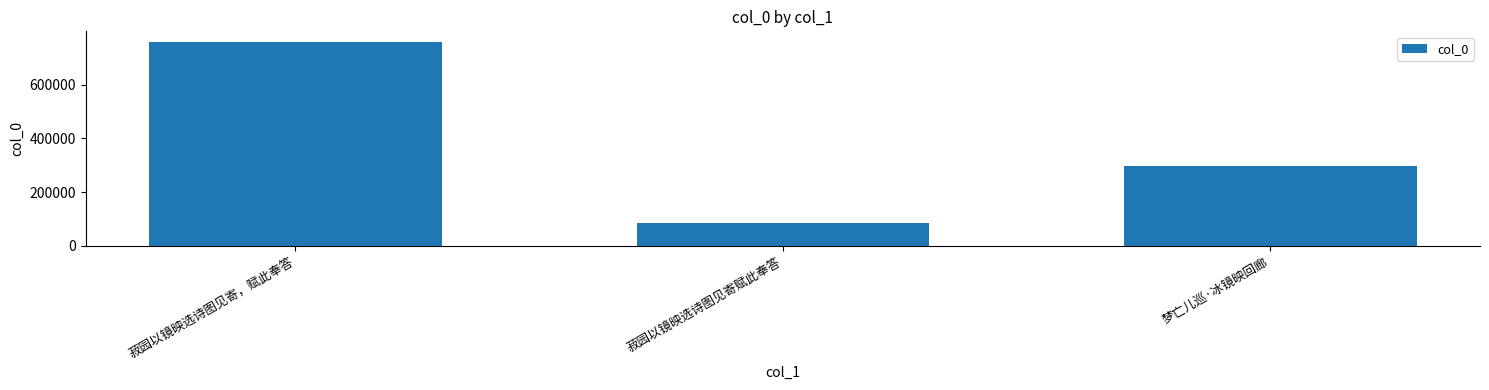

What is the ratio of the value at 菽园以镜映选诗图见寄，赋此奉答 to the value at 梦亡儿巡·冰镜映回廊?

2.5